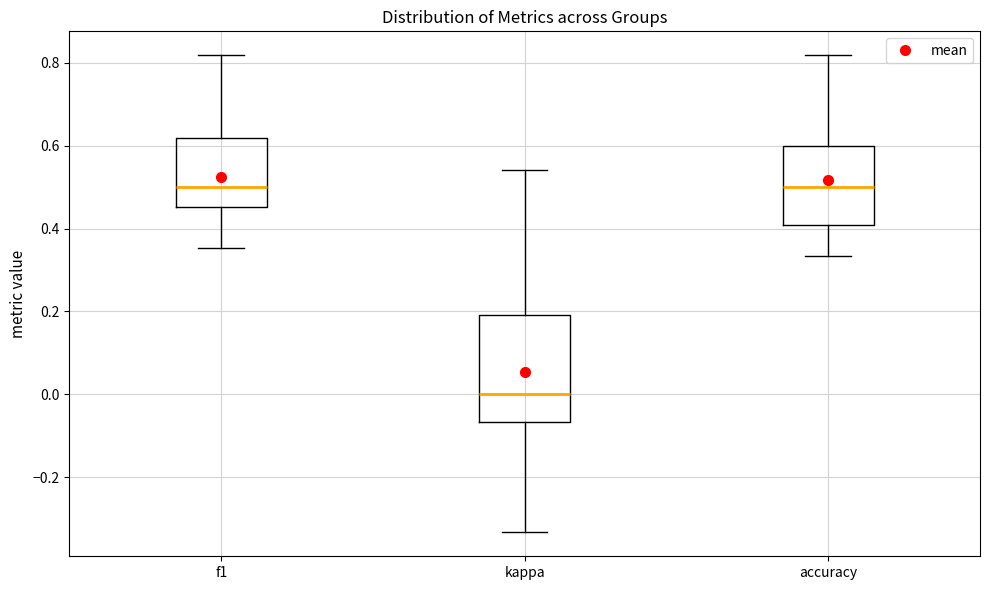

Reading left to right, transcribe this box plot: for each box, give where its median line is, the range the box spans, and where its two whiskers end, as read against the y-axis. The values are not printed on the chart, so give them approximately, as read against the axis.

f1: median 0.50, box 0.46 to 0.62, whiskers 0.36 to 0.82
kappa: median 0.00, box -0.06 to 0.20, whiskers -0.34 to 0.54
accuracy: median 0.50, box 0.40 to 0.60, whiskers 0.34 to 0.82